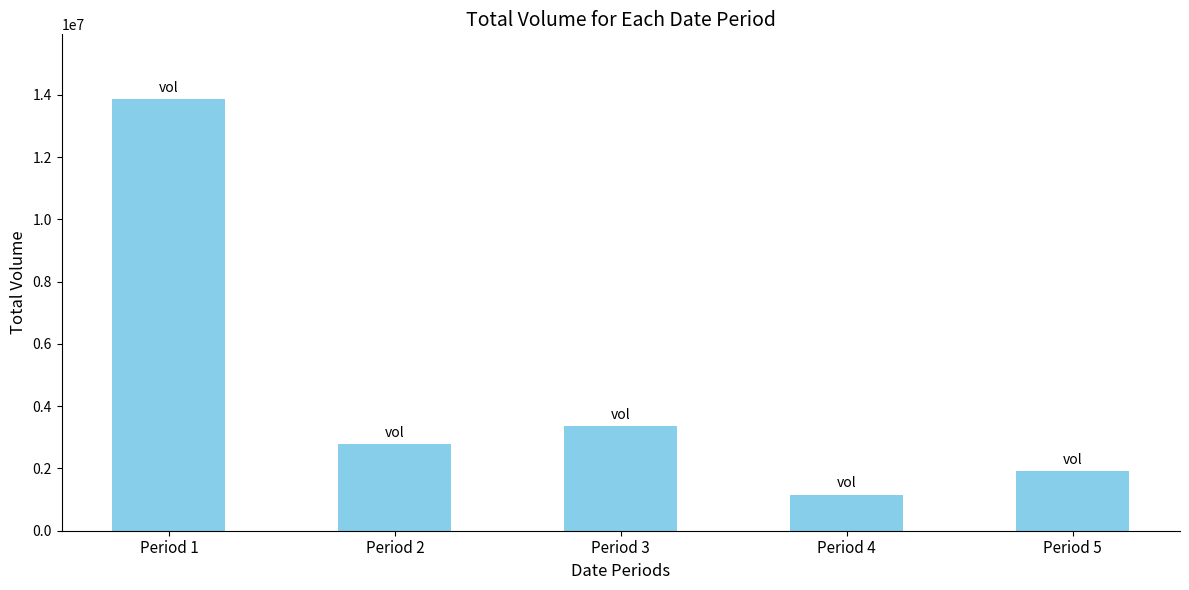

Reading left to right, what are all the values shown in this chart?

13867000	2770800	3355200	1161600	1905900